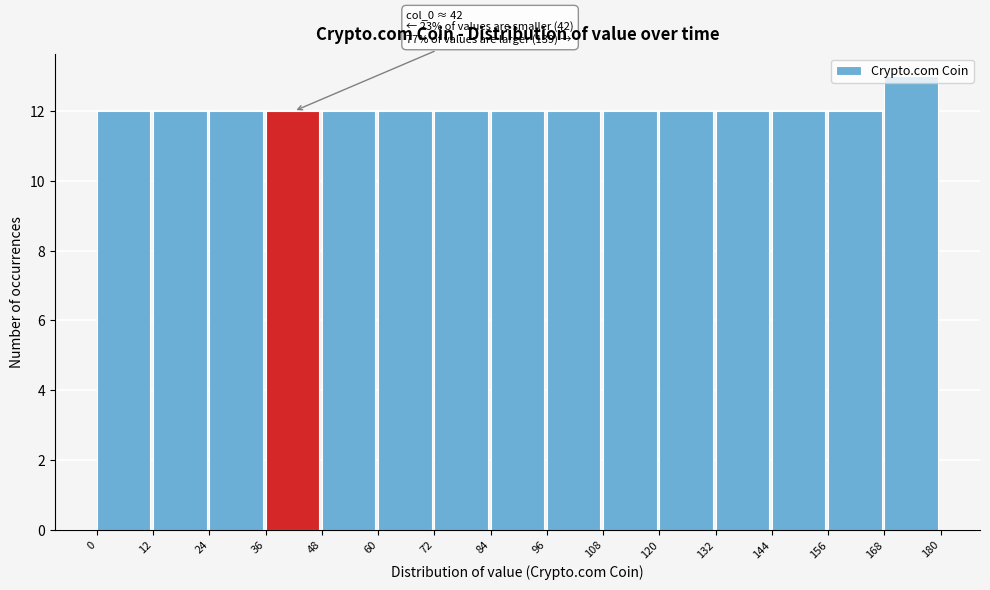

Over which range of the x-axis is the bar tallest?

168 to 180